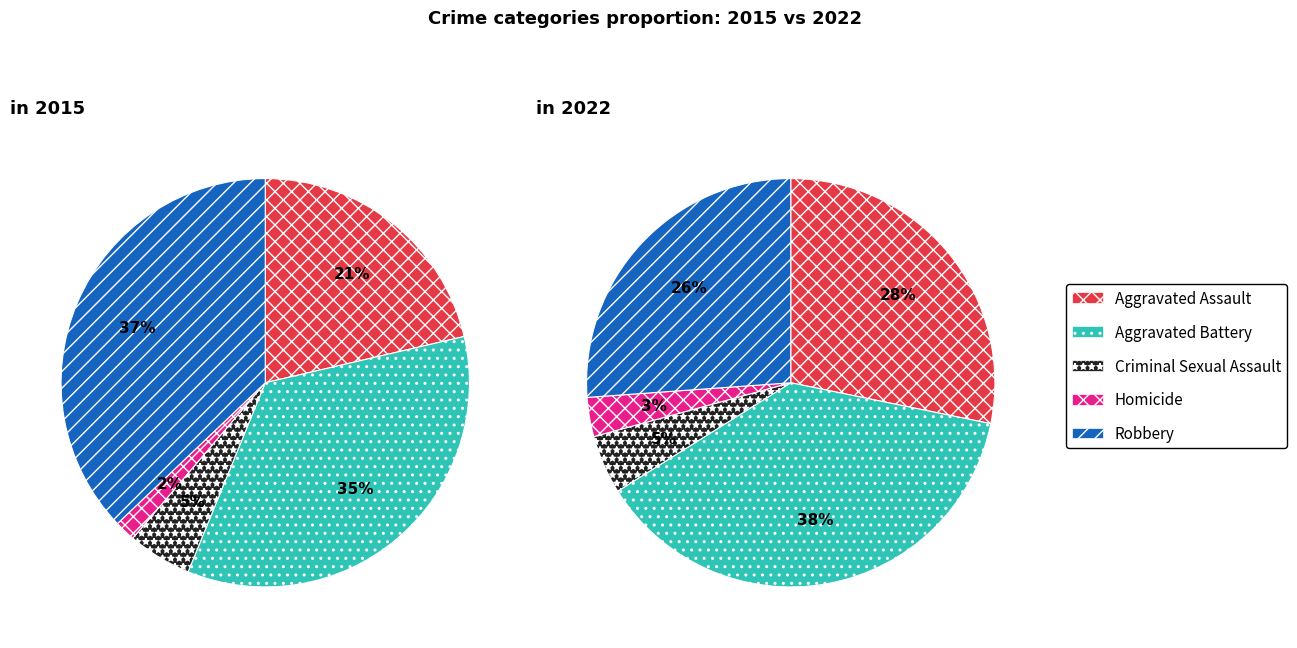

True or false: values_2015 accounts for 10% of the total.

False